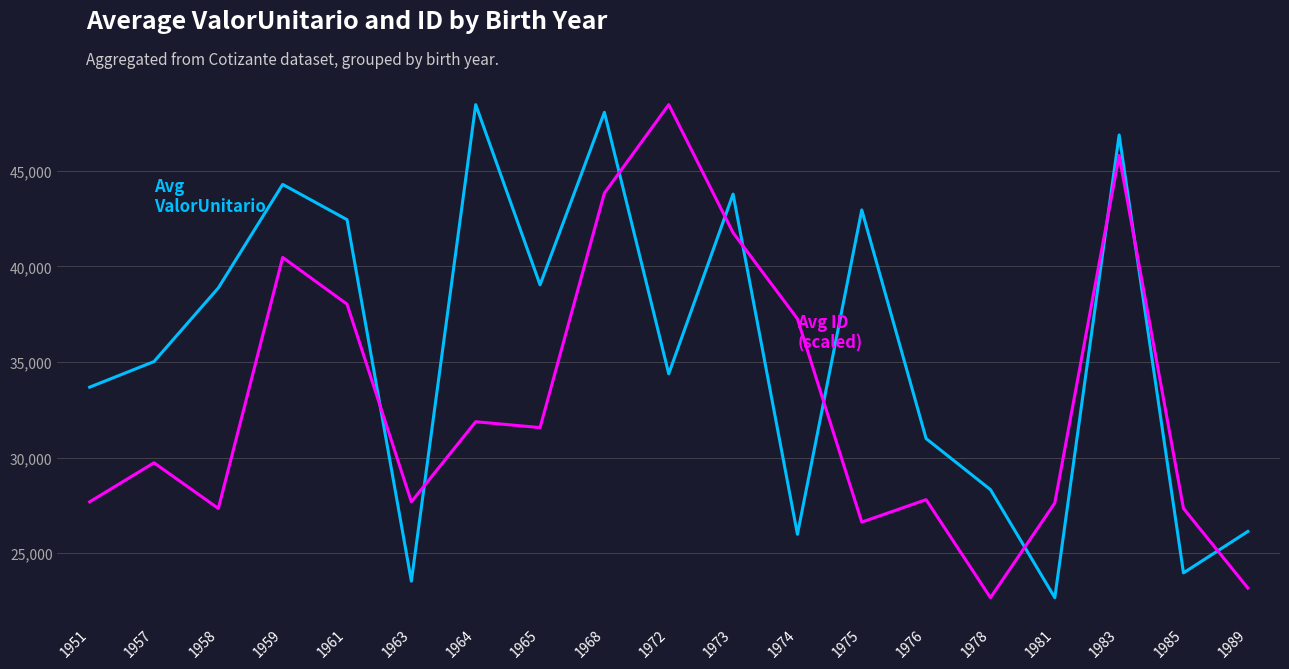

What is the maximum value shown in the chart?

48454.6